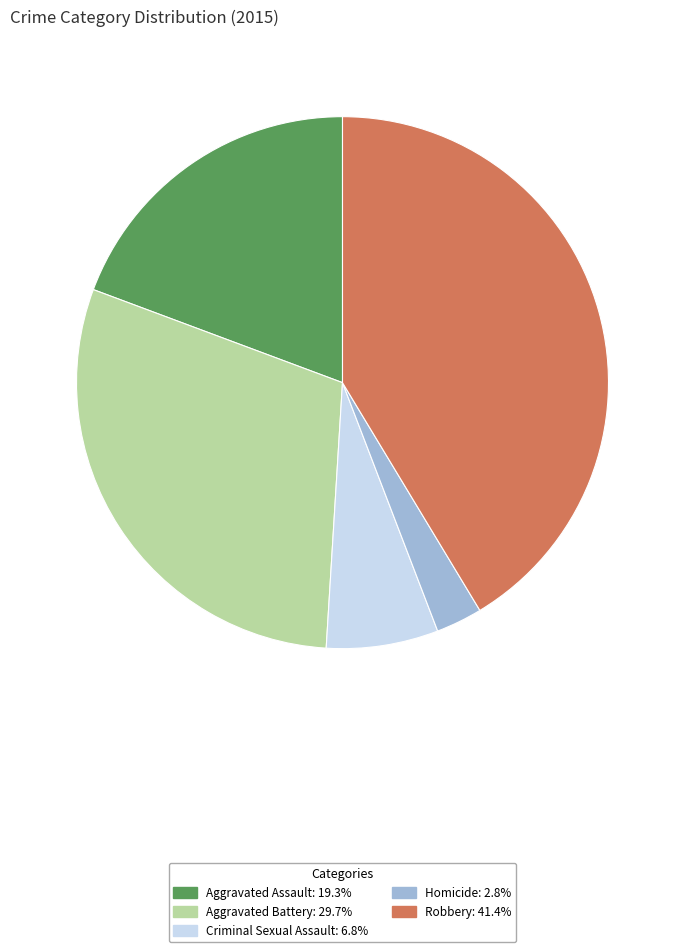

Rank the categories by value from highest to lowest.

Robbery, Aggravated Battery, Aggravated Assault, Criminal Sexual Assault, Homicide